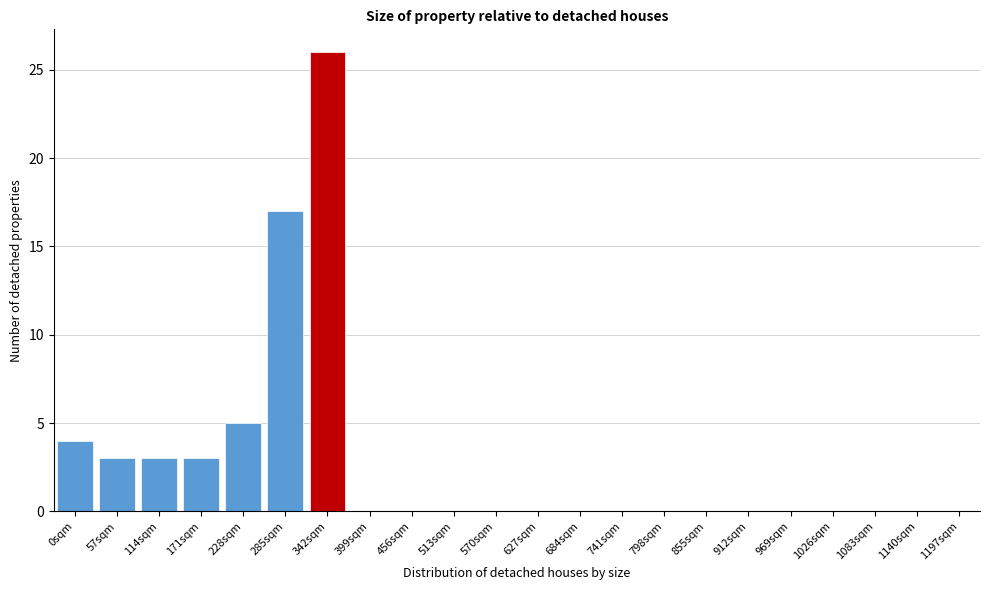

Reading right to left, what are all the values shown in this chart?

1197sqm=0	1140sqm=0	1083sqm=0	1026sqm=0	969sqm=0	912sqm=0	855sqm=0	798sqm=0	741sqm=0	684sqm=0	627sqm=0	570sqm=0	513sqm=0	456sqm=0	399sqm=0	342sqm=26	285sqm=17	228sqm=5	171sqm=3	114sqm=3	57sqm=3	0sqm=4